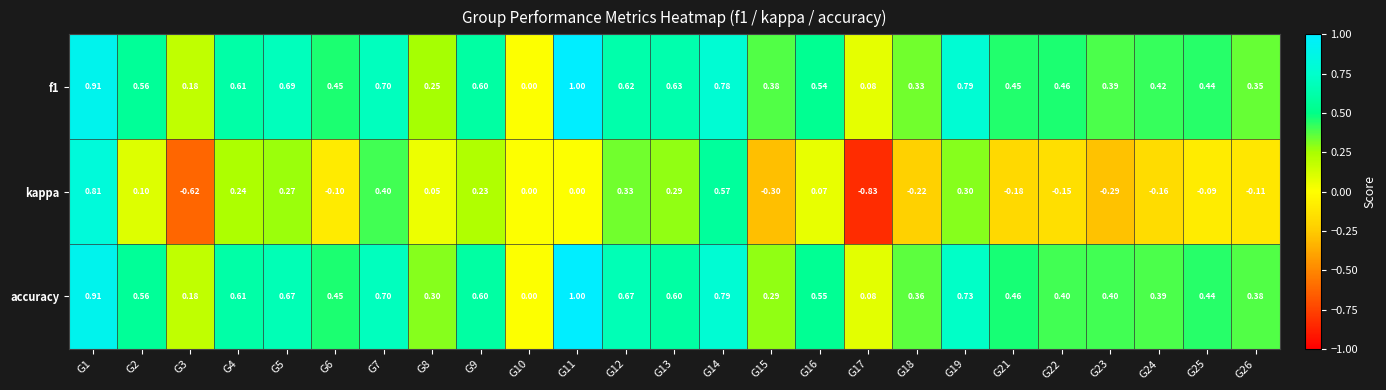

Is the value of accuracy at G8 greater than the value of f1 at G26?

No